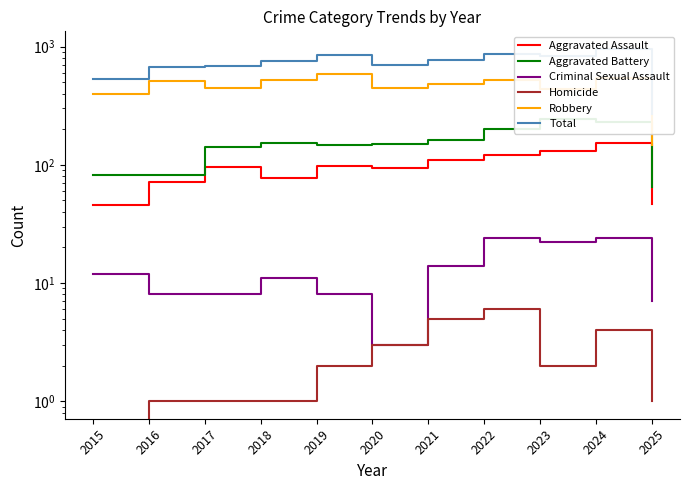

True or false: Aggravated Assault has more than 0 interior local peaks.

True